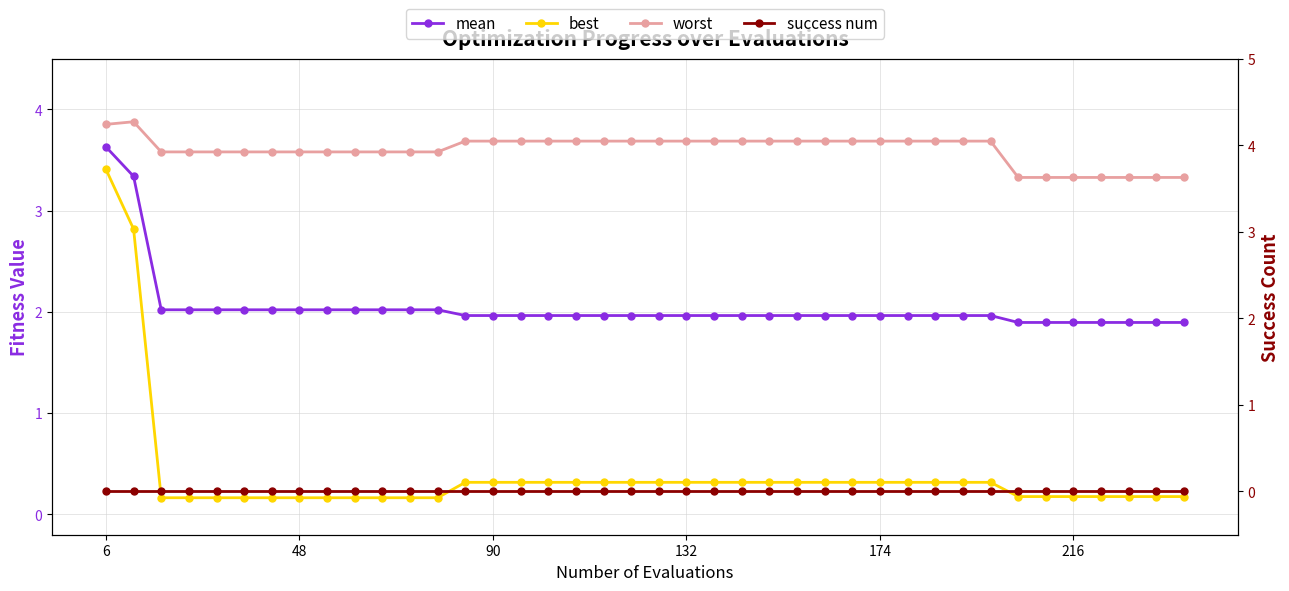

Which series has the largest total across all categories?

worst